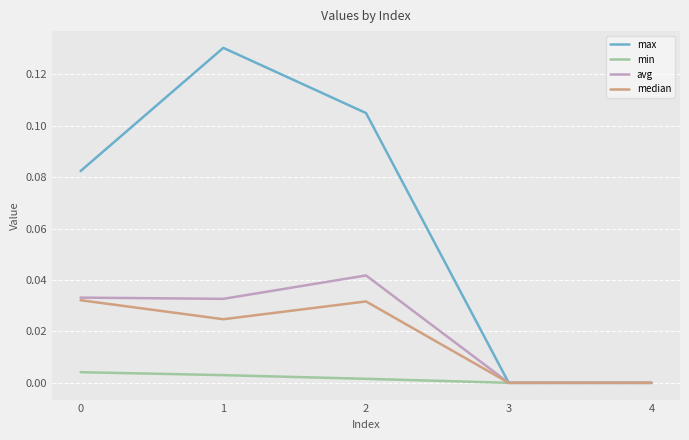

The min series shows 0.0 at 2. True or false?

True